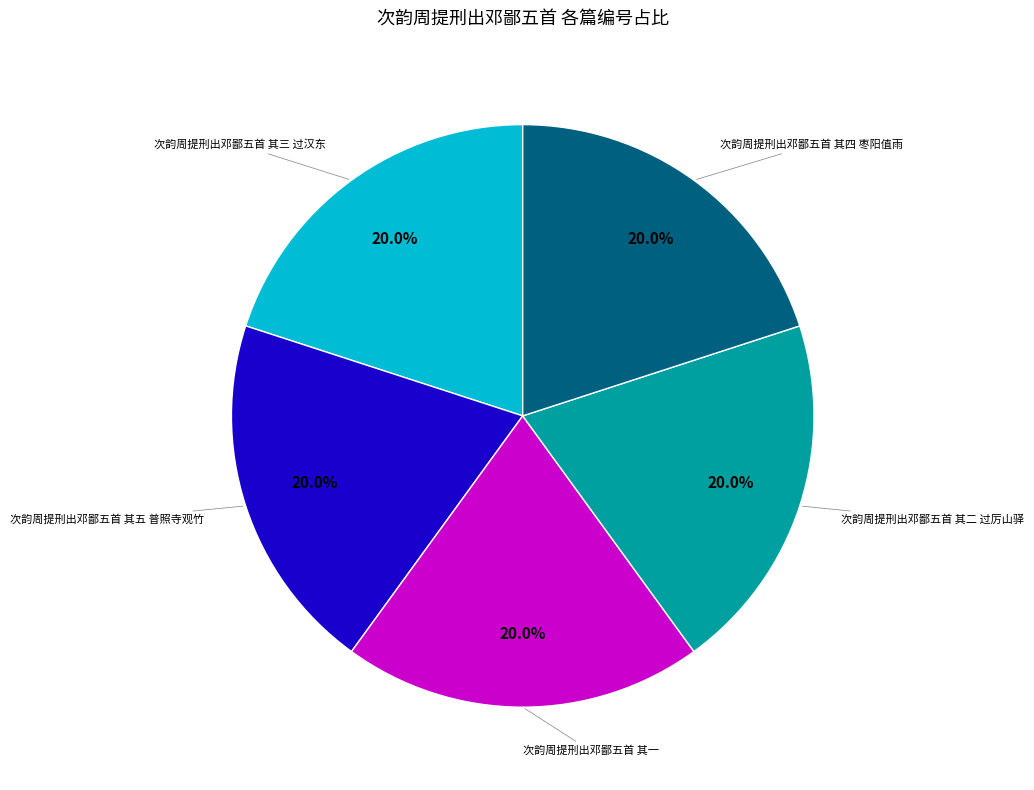

To the nearest percent, what is the average slice percentage?

20%